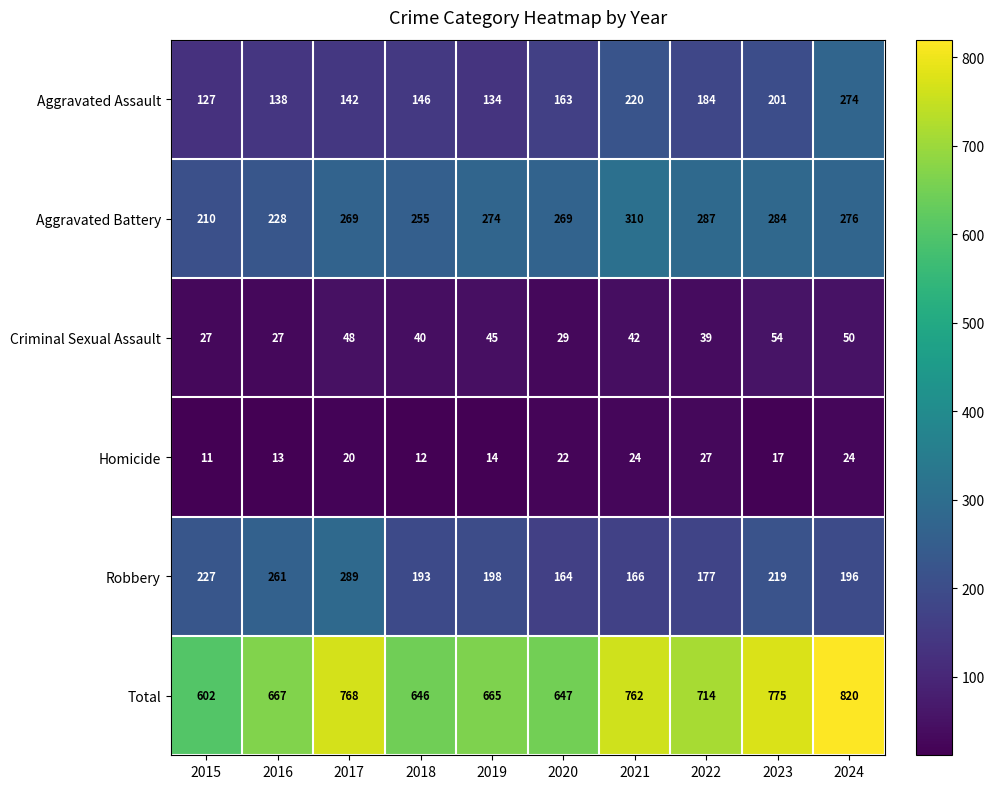

What is the sum of the Homicide values at 2018 and 2019?

26